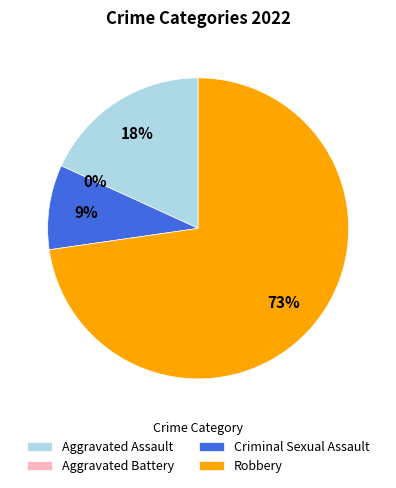

To the nearest percent, what percentage of the pie is Aggravated Assault?

18%